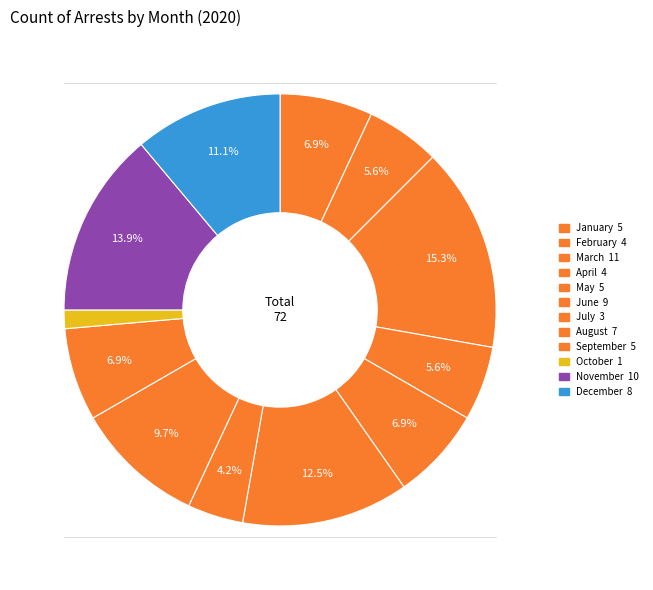

What percentage do December and May together represent?

18.1%